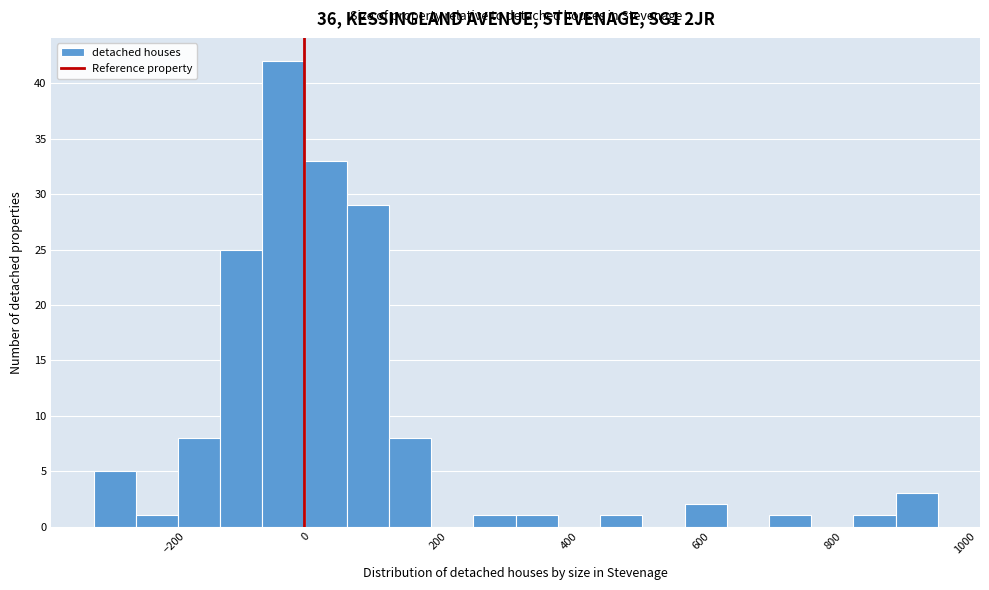

Around what value on the x-axis is the tallest bar? Give the approximate position of its centre, as read against the axis.

-40